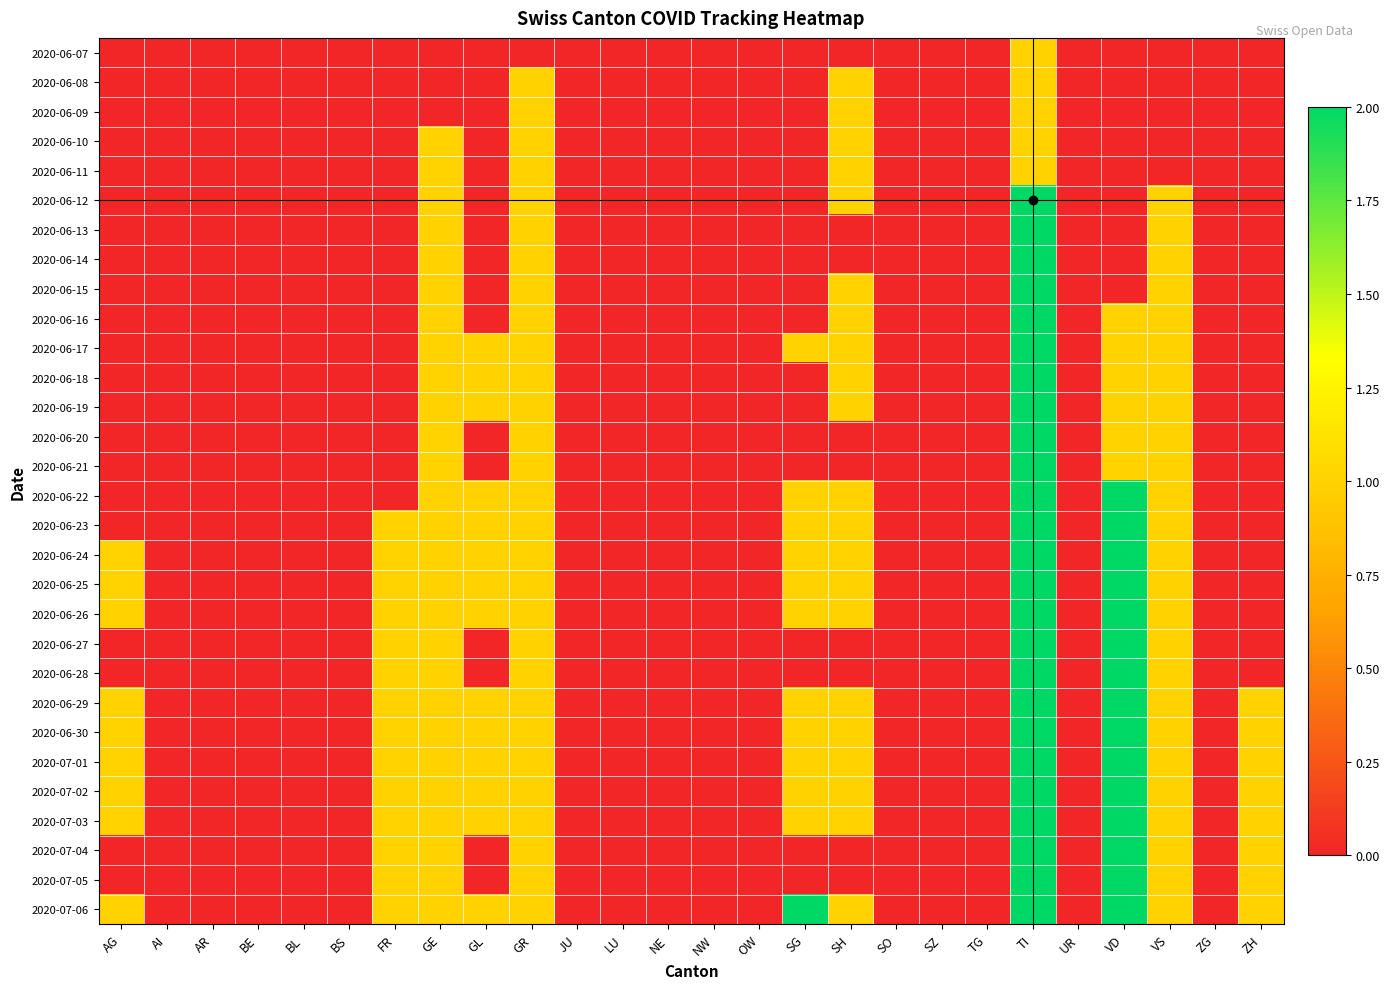

At TG, list the series in order from smallest to largest.

2020-06-07, 2020-06-08, 2020-06-09, 2020-06-10, 2020-06-11, 2020-06-12, 2020-06-13, 2020-06-14, 2020-06-15, 2020-06-16, 2020-06-17, 2020-06-18, 2020-06-19, 2020-06-20, 2020-06-21, 2020-06-22, 2020-06-23, 2020-06-24, 2020-06-25, 2020-06-26, 2020-06-27, 2020-06-28, 2020-06-29, 2020-06-30, 2020-07-01, 2020-07-02, 2020-07-03, 2020-07-04, 2020-07-05, 2020-07-06